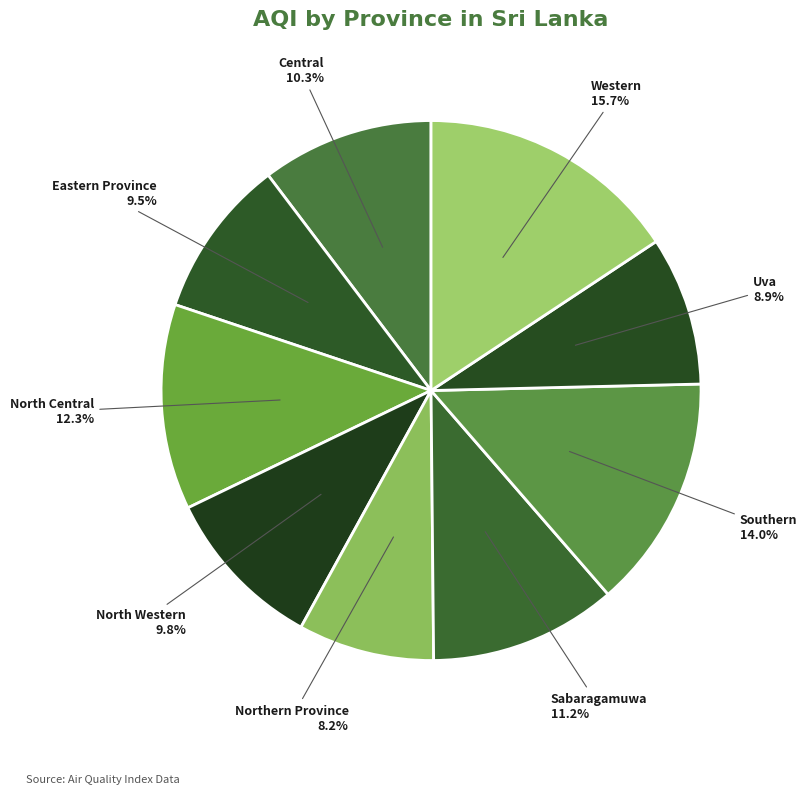

To the nearest percent, what percentage of the pie is Central?

10%